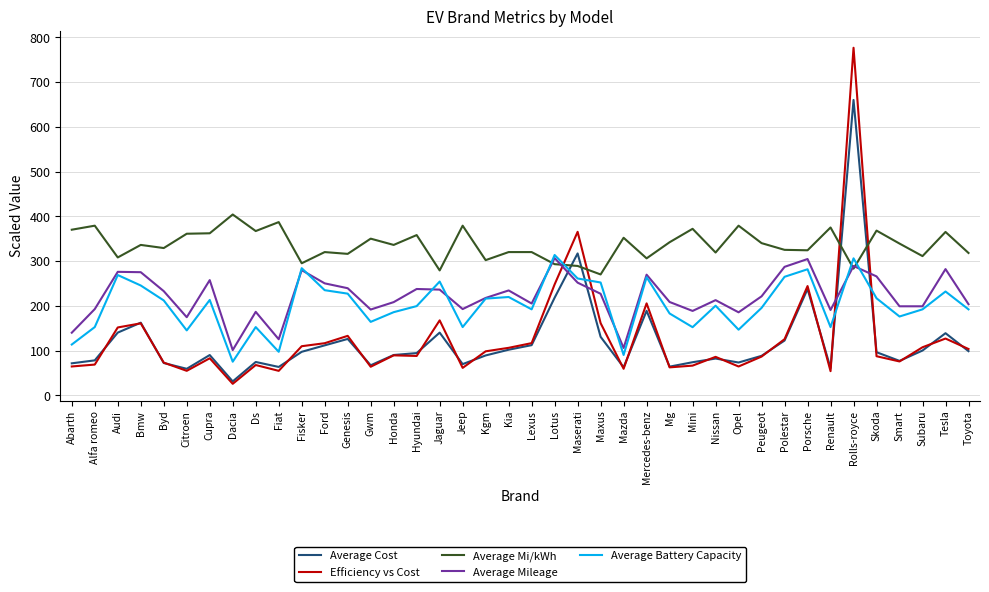

What is the approximate value of Average Mi/kWh at Mercedes-benz?

306.0